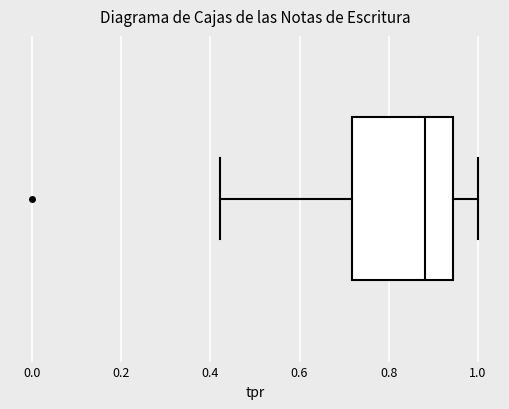

Read this box plot against the x-axis: the position of the median line, the range covered by the box, and the ends of both whiskers. The values are not printed on the chart, so give them approximately, as read against the axis.

median 0.88, box 0.72 to 0.94, whiskers 0.42 to 1.00